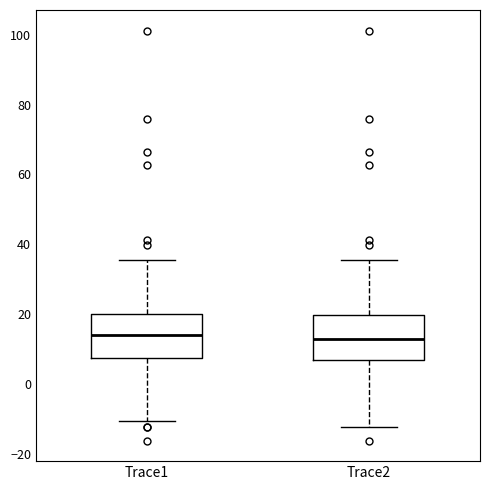

Reading left to right, transcribe this box plot: for each box, give where its median line is, the range the box spans, and where its two whiskers end, as read against the y-axis. The values are not printed on the chart, so give them approximately, as read against the axis.

Trace1: median 14, box 8 to 20, whiskers -10 to 36
Trace2: median 12, box 6 to 20, whiskers -12 to 36